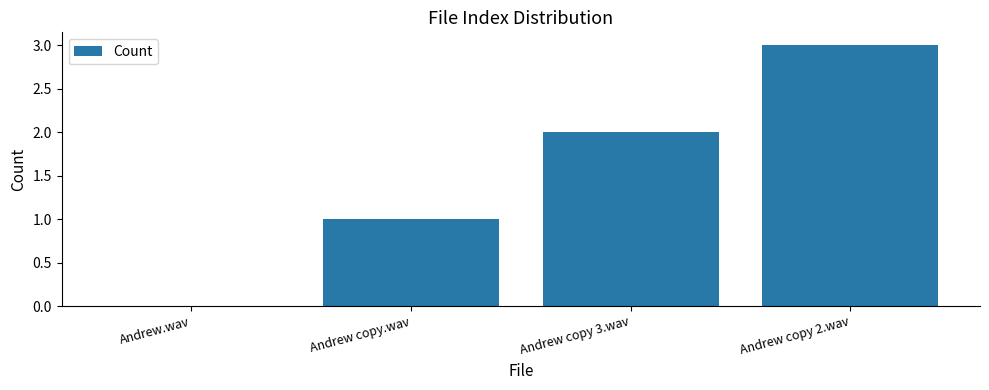

Which label corresponds to the largest value in the chart?

Andrew copy 2.wav